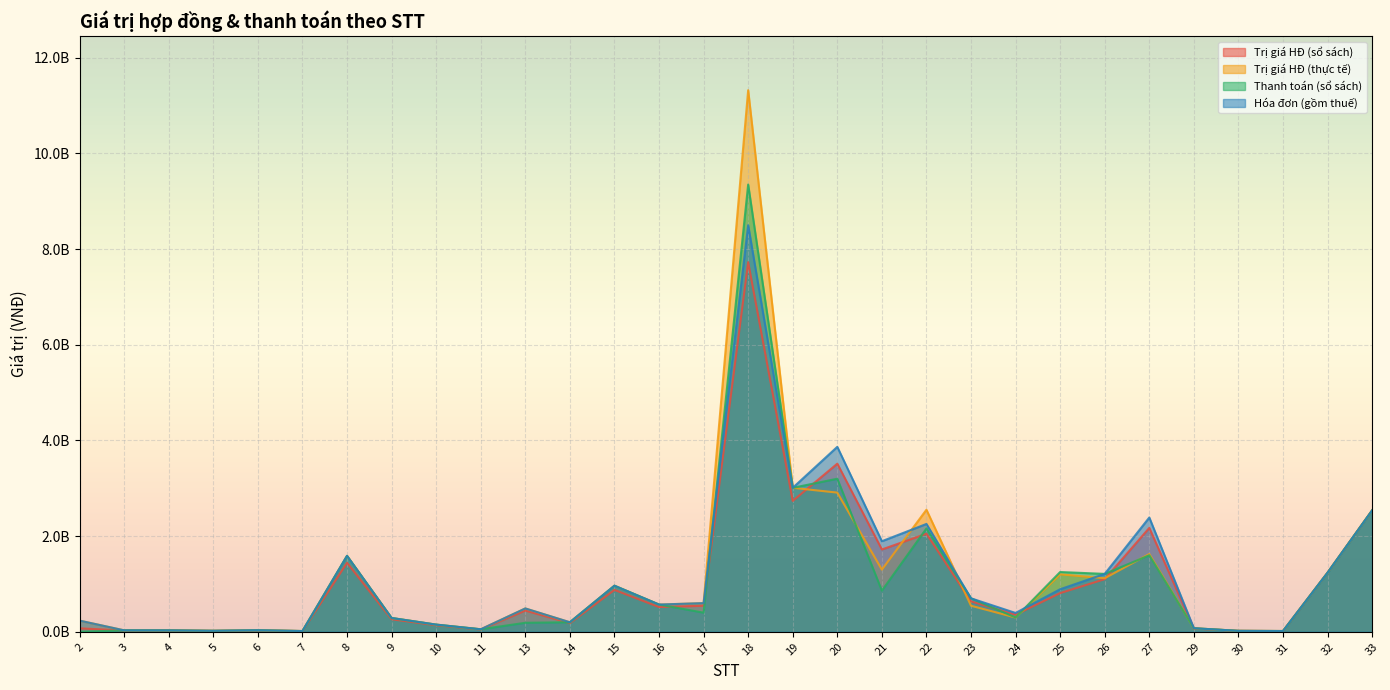

What is the approximate value of Thanh toán (sổ sách) at 20?

3200000000